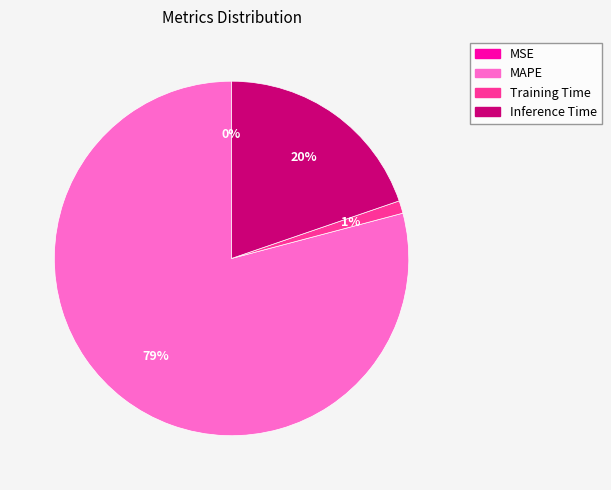

True or false: Inference Time accounts for 27% of the total.

False